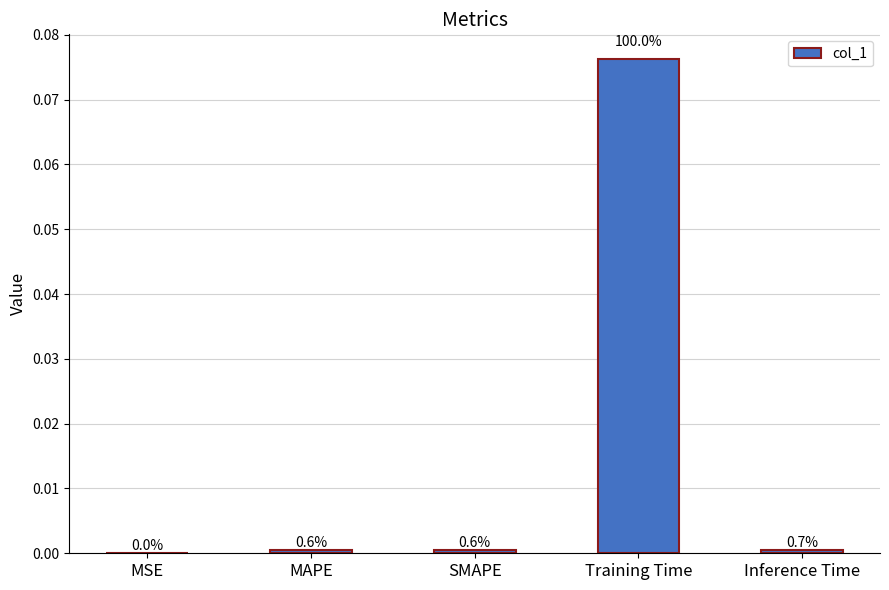

The chart shows a value of 0.0 at Inference Time. True or false?

True